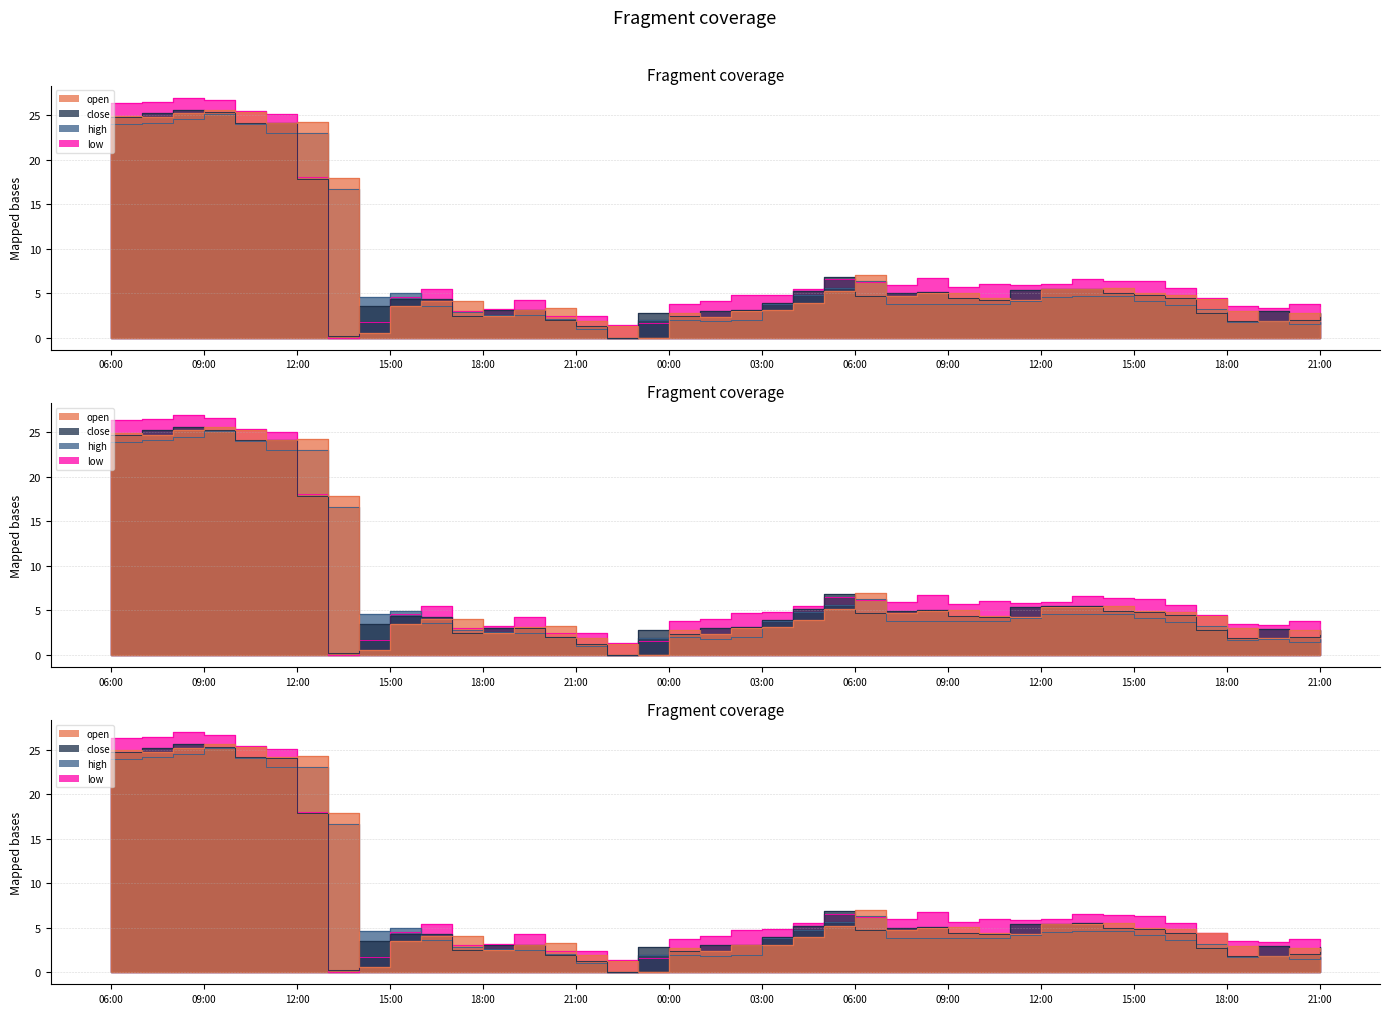

What is the difference between the second highest and second lowest values in the open series?

24.7